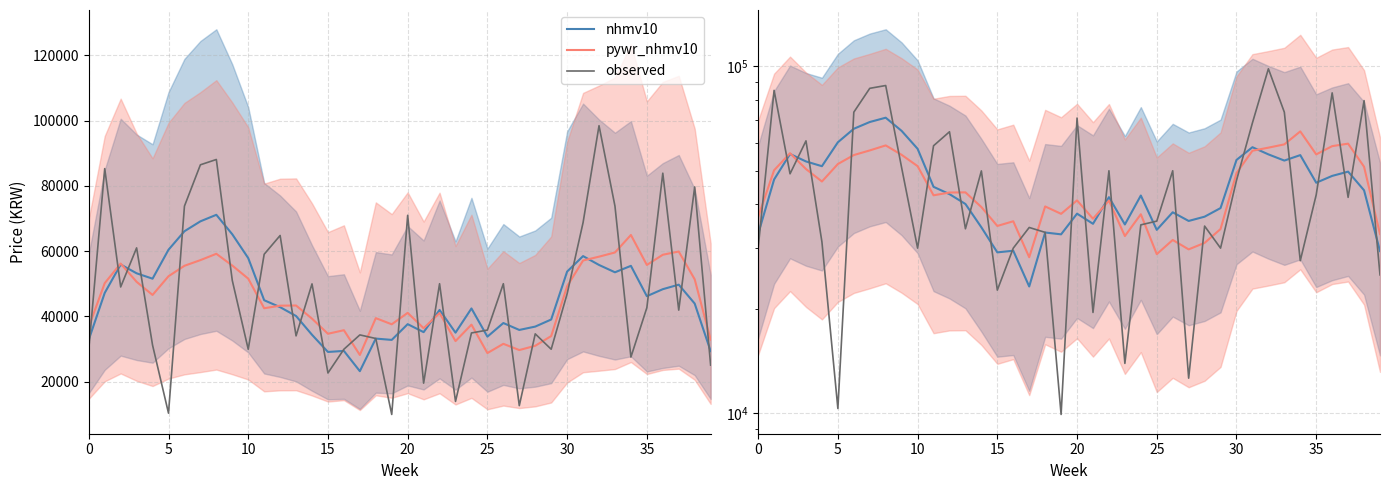

What are all the series names shown in the legend?

nhmv10, pywr_nhmv10, observed